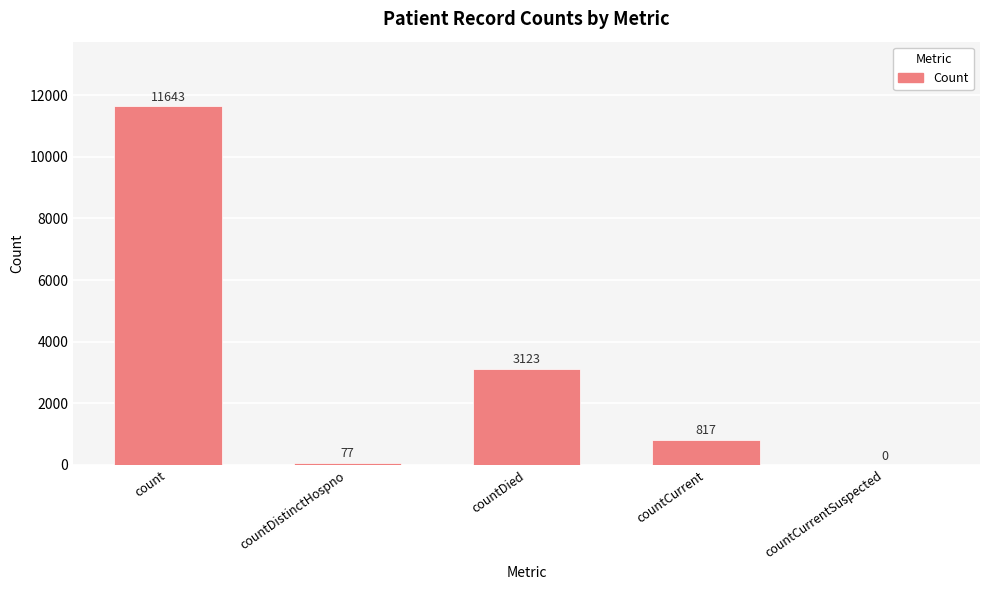

What is the sum of the values at count and countDistinctHospno?

11720